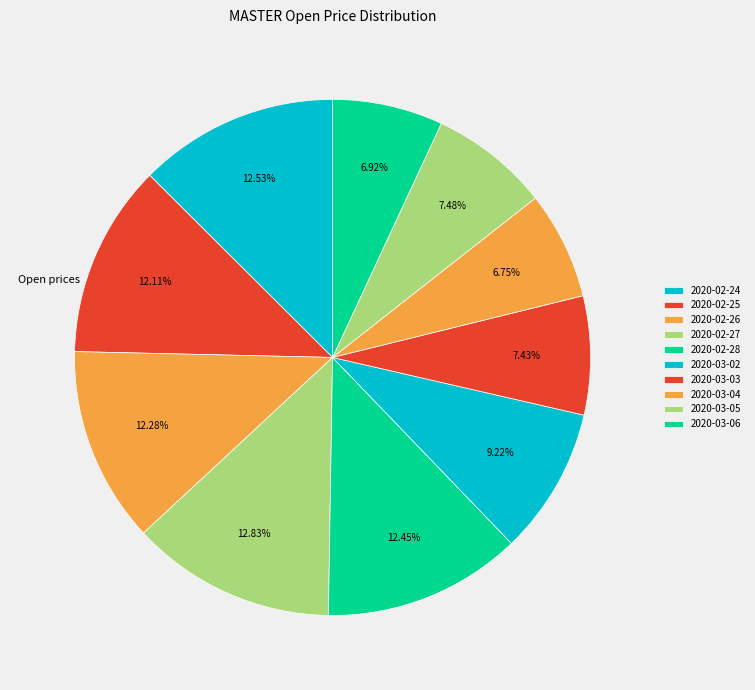

Does 2020-02-27 account for over 50% of the chart?

No